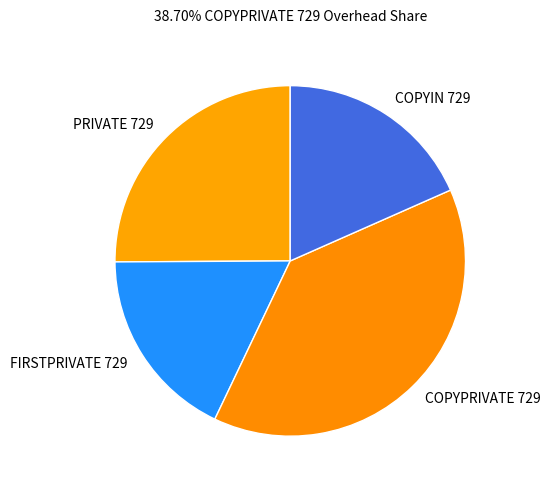

Is the sum of COPYIN 729 and COPYPRIVATE 729 greater than half?

Yes